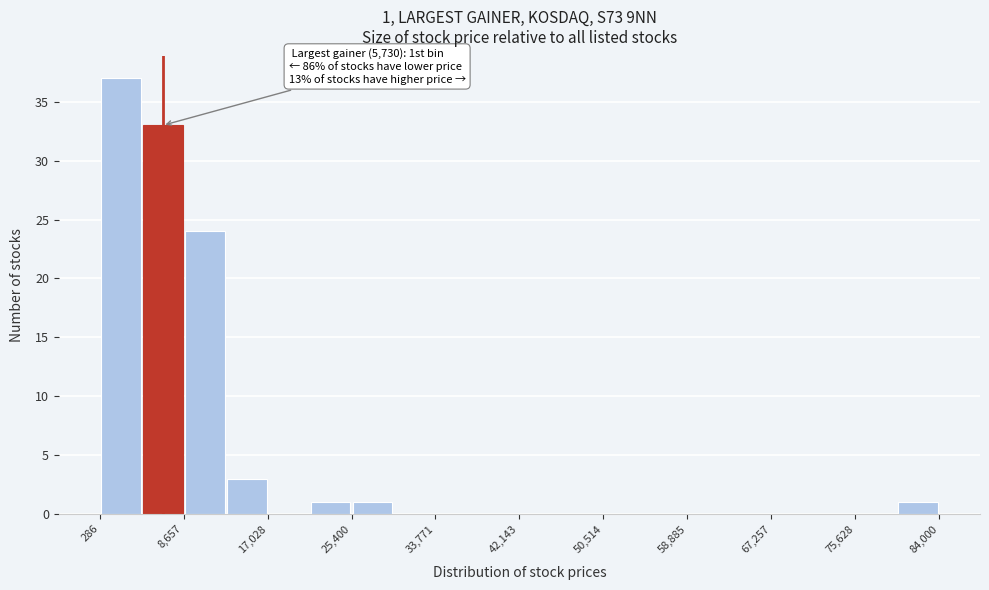

Which range on the x-axis has the tallest bar?

0 to 4000